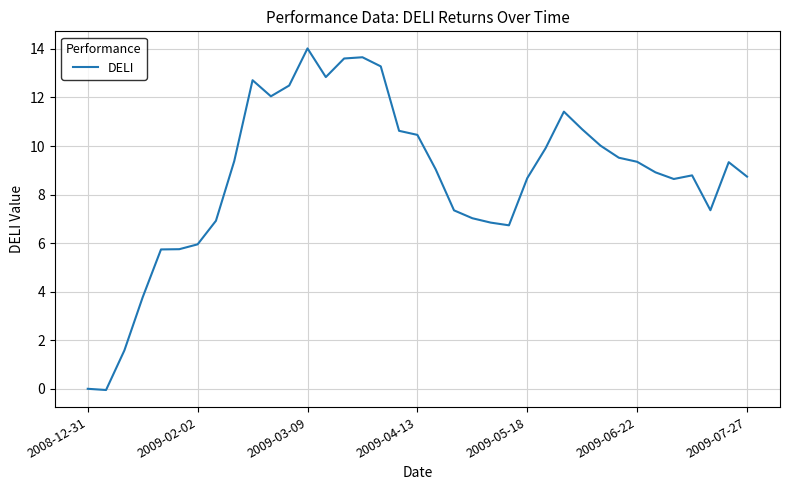

What is the greatest value displayed?

14.0